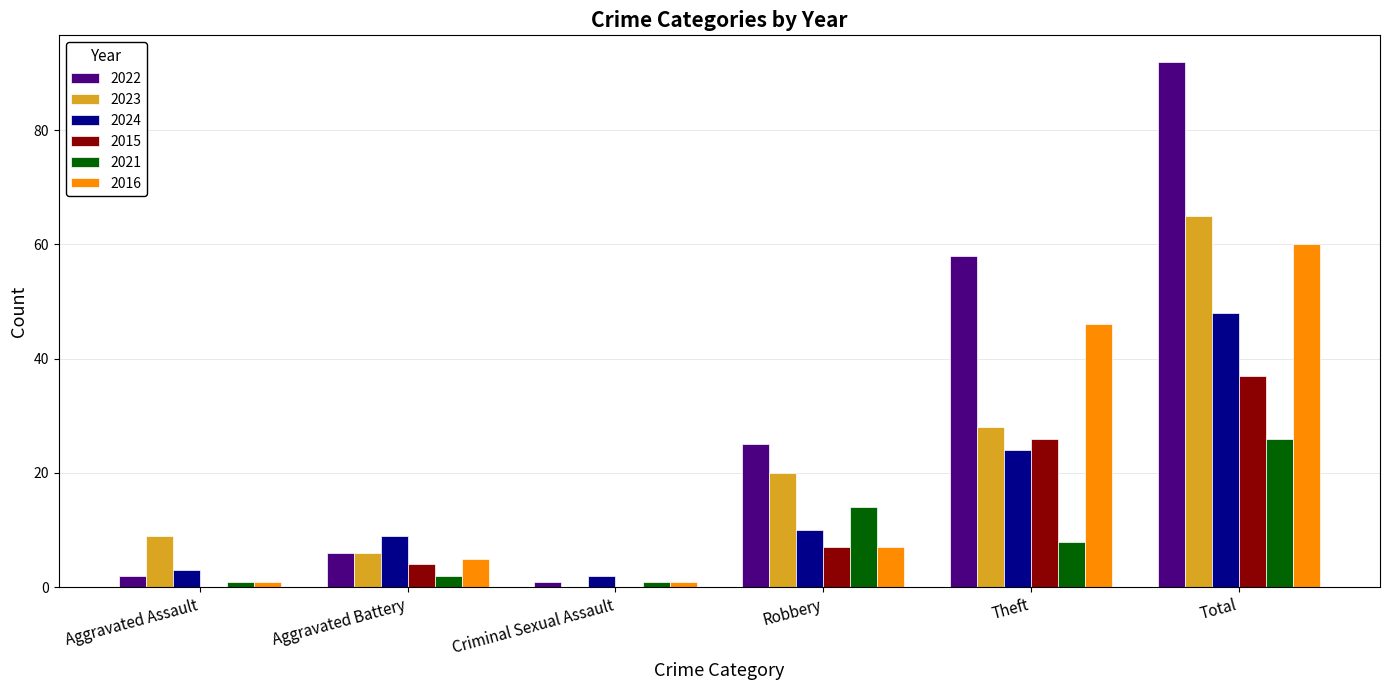

Reading left to right, list all the values displayed in this chart.

2022: 2	6	1	25	58	92
2023: 9	6	0	20	28	65
2024: 3	9	2	10	24	48
2015: 0	4	0	7	26	37
2021: 1	2	1	14	8	26
2016: 1	5	1	7	46	60